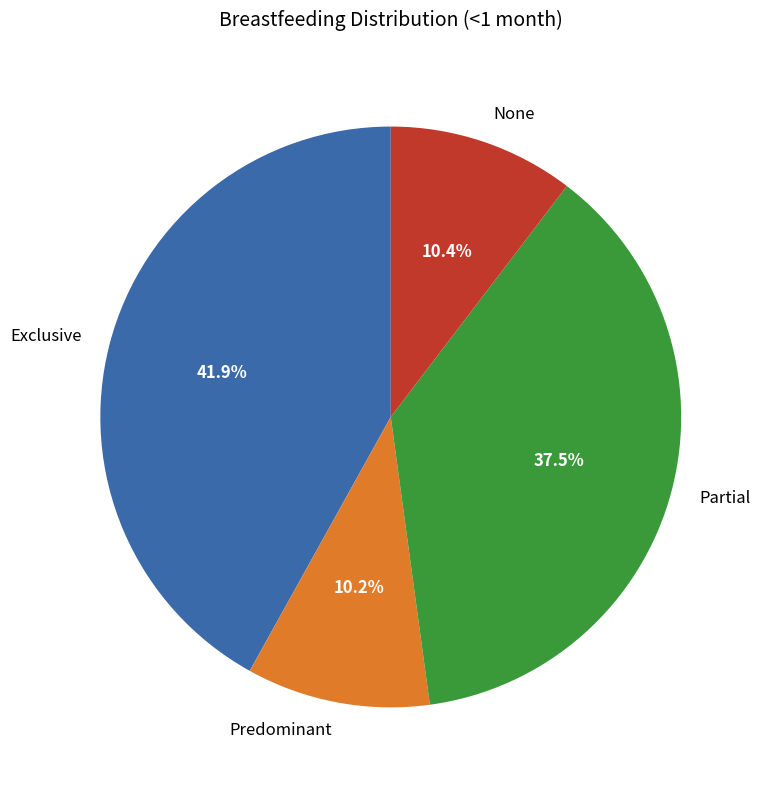

How many slices are in this pie chart?

4